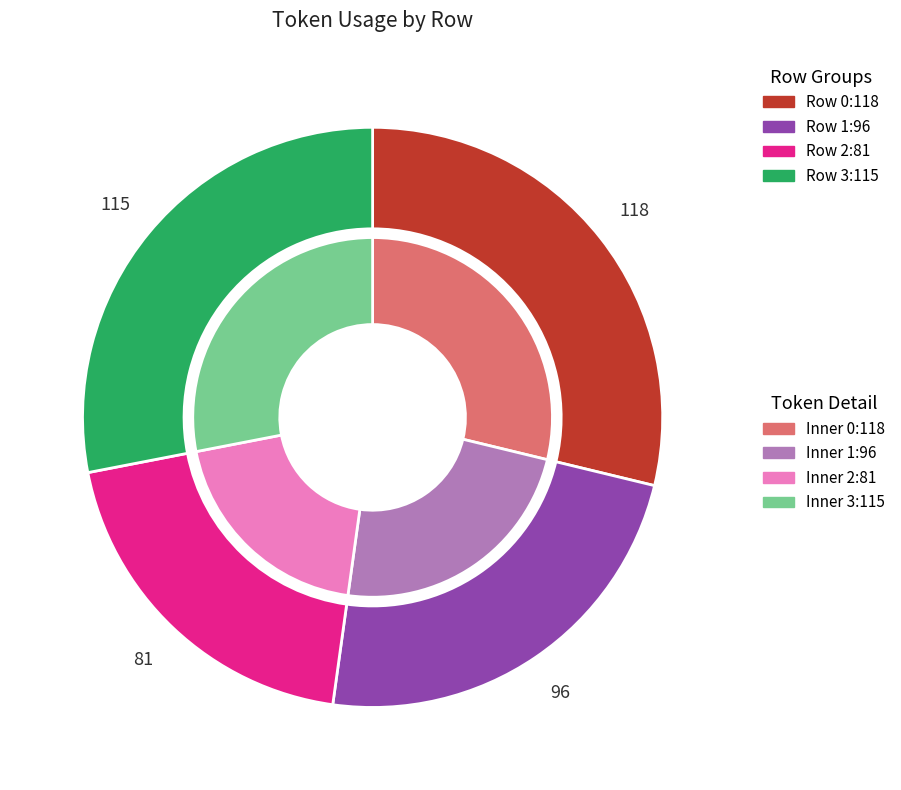

Combined, do 3 and 2 account for over 50%?

No